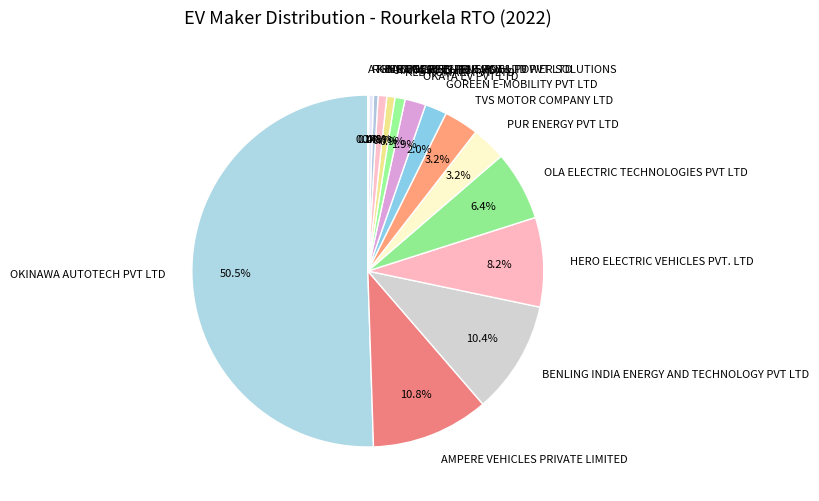

Which category accounts for the majority?

OKINAWA AUTOTECH PVT LTD